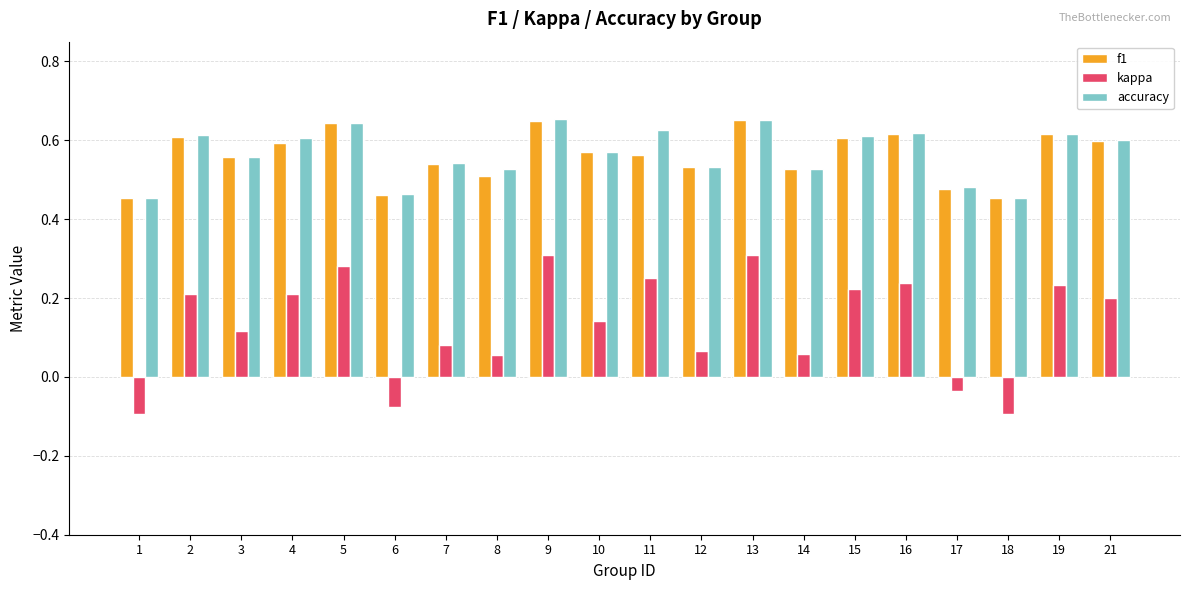

Which series changed the most between 7 and 17?

kappa